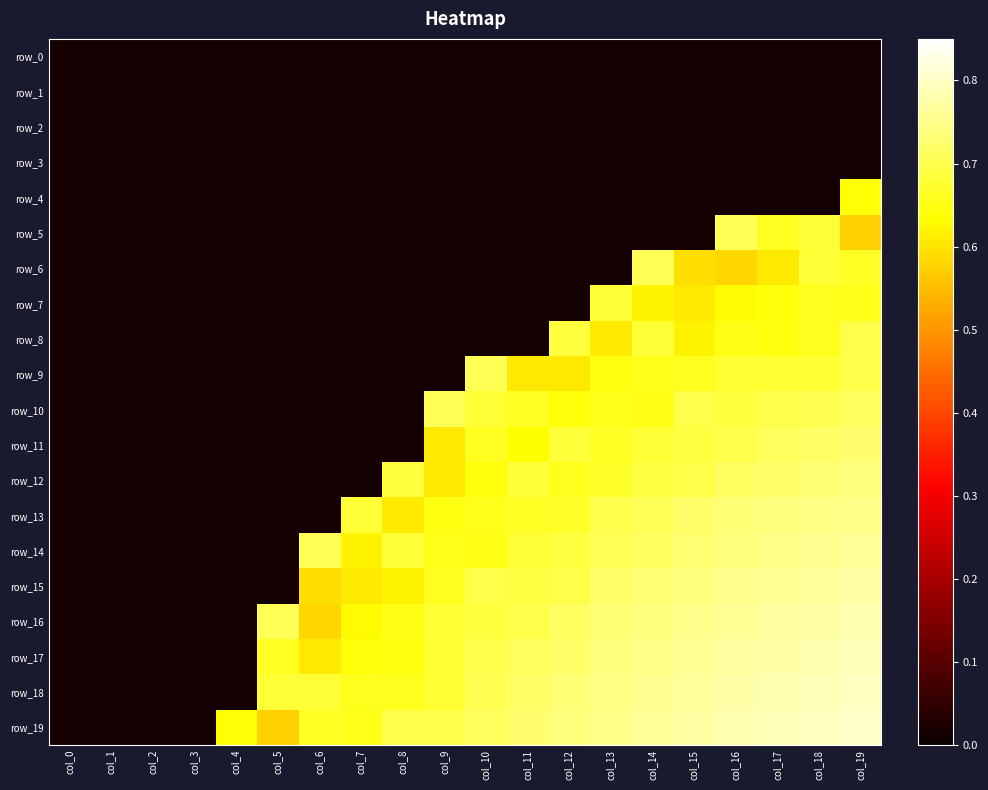

Between col_14 and col_11, which is larger?

col_14